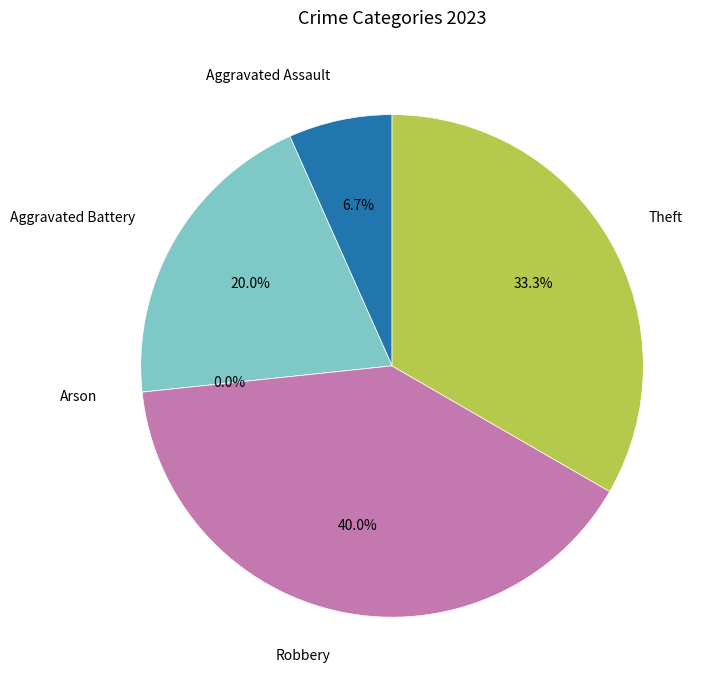

To the nearest percent, what is the average slice percentage?

20%